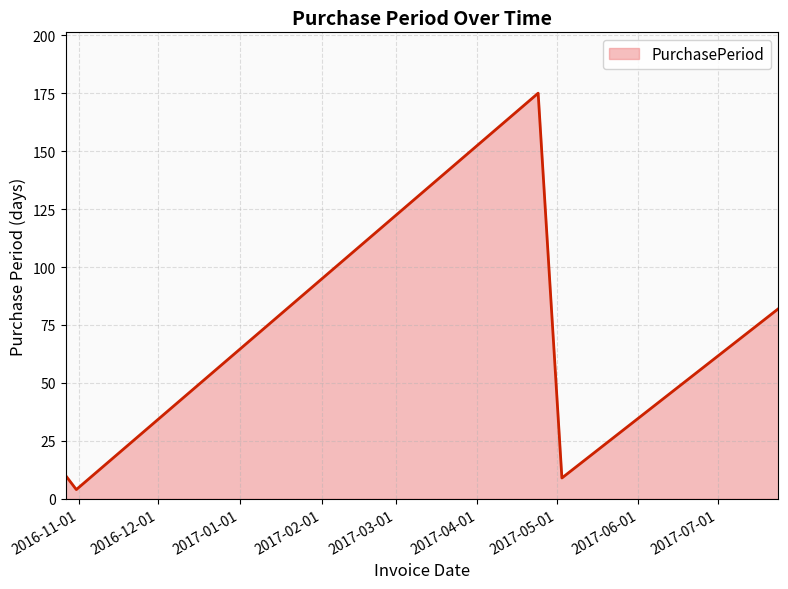

How many lines are shown in the chart?

1